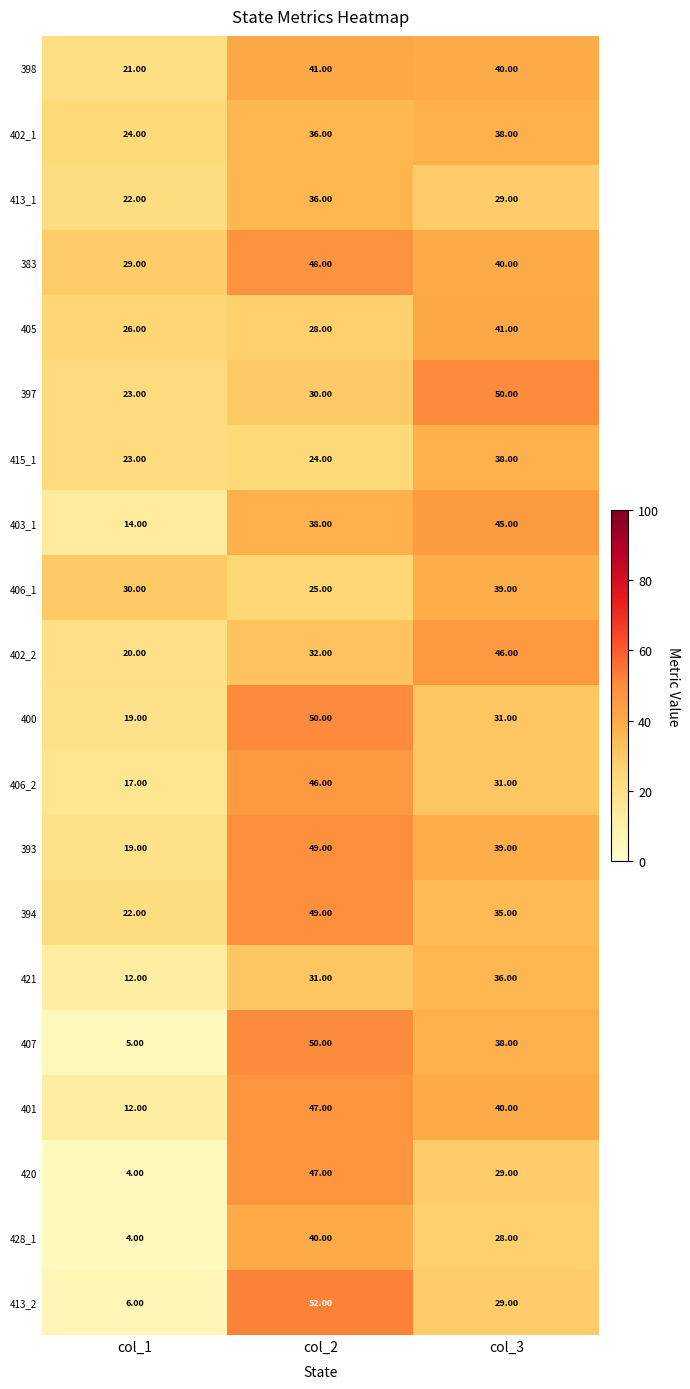

What is the greatest value displayed?

52